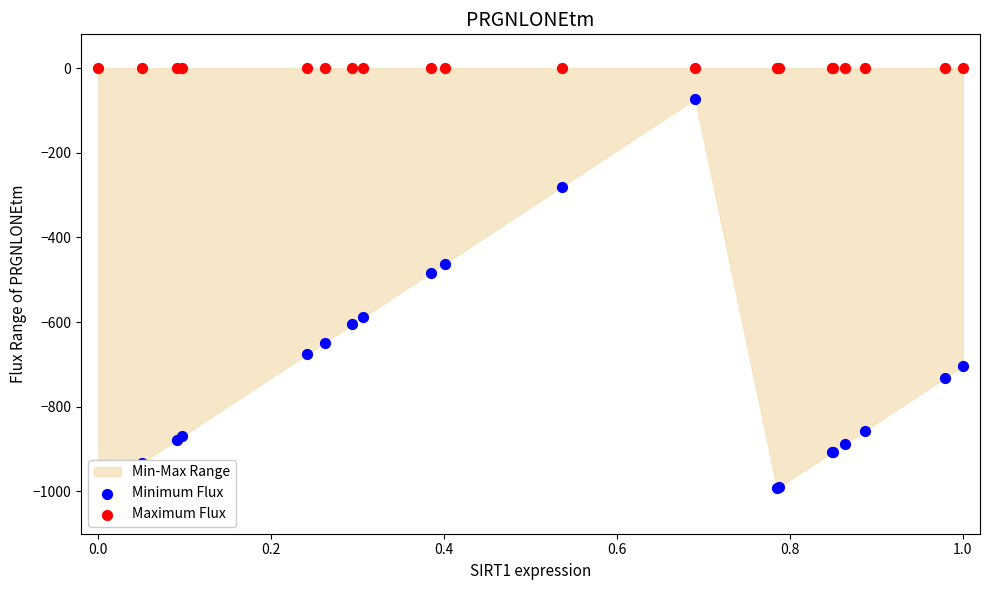

Which series has the largest total across all categories?

Maximum Flux